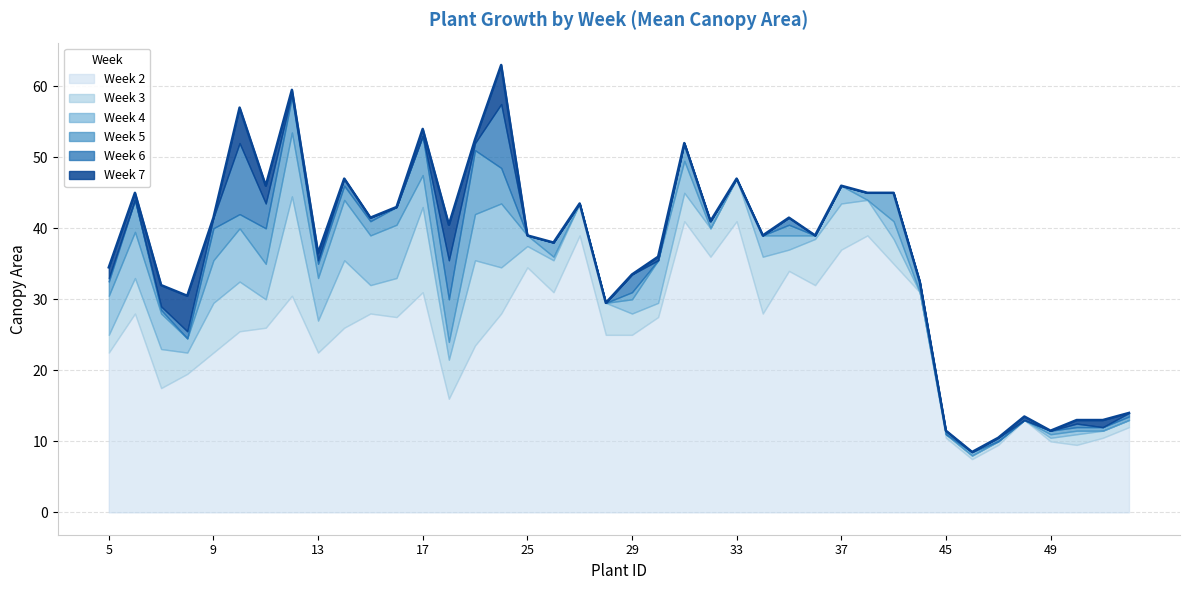

True or false: week_2 has more than 2 points higher than both neighbors.

True